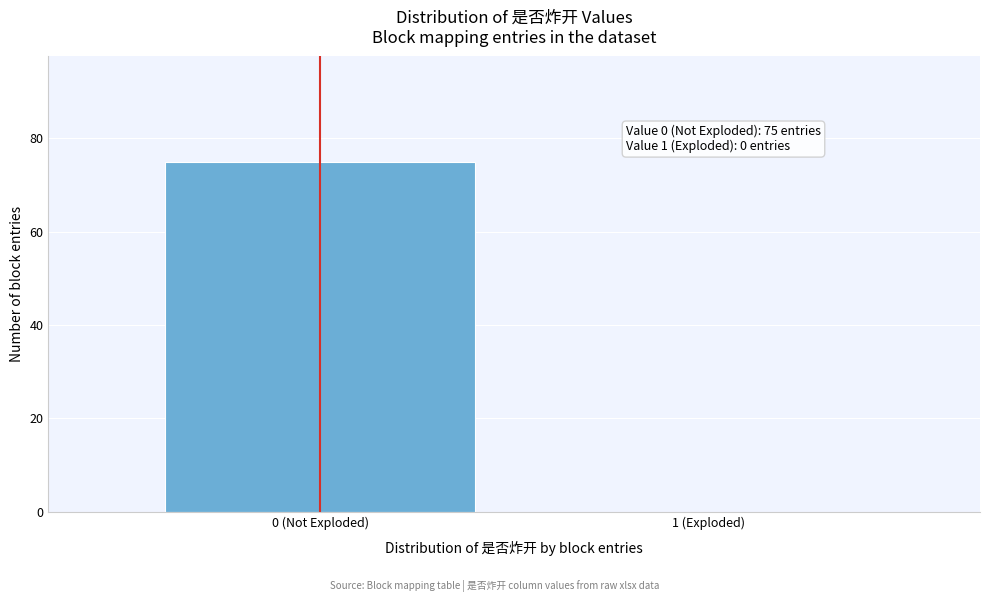

Reading left to right, what are all the values shown in this chart?

0 (Not Exploded)=75	1 (Exploded)=0